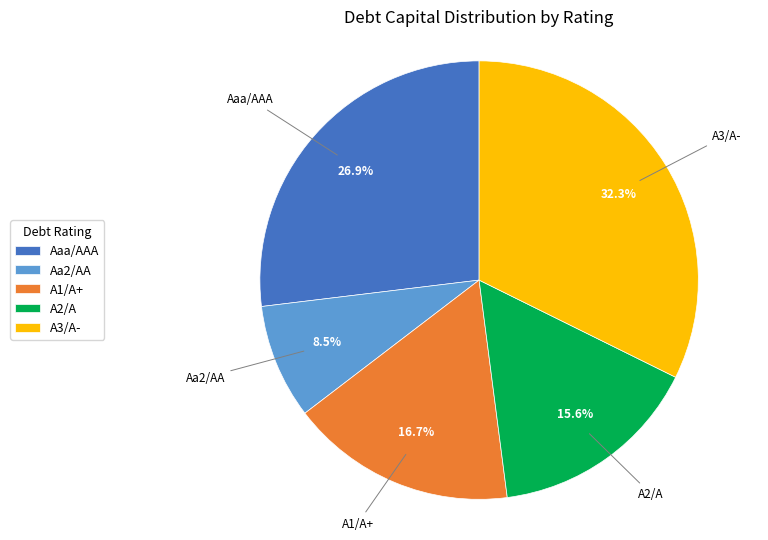

To the nearest percent, what is the difference between the largest and smallest slice percentages?

24%